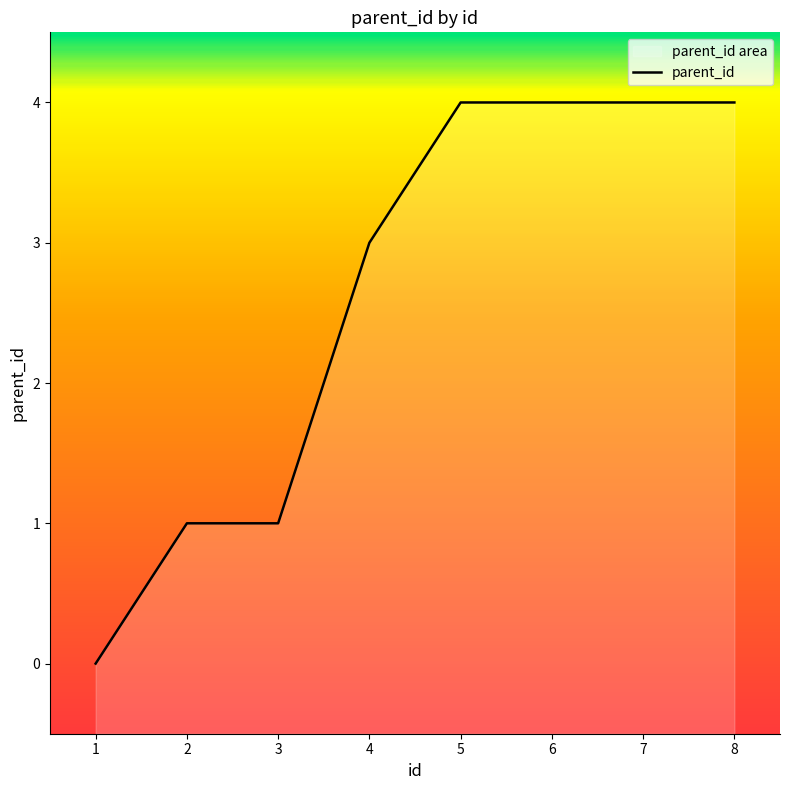

How many positive values are there?

7